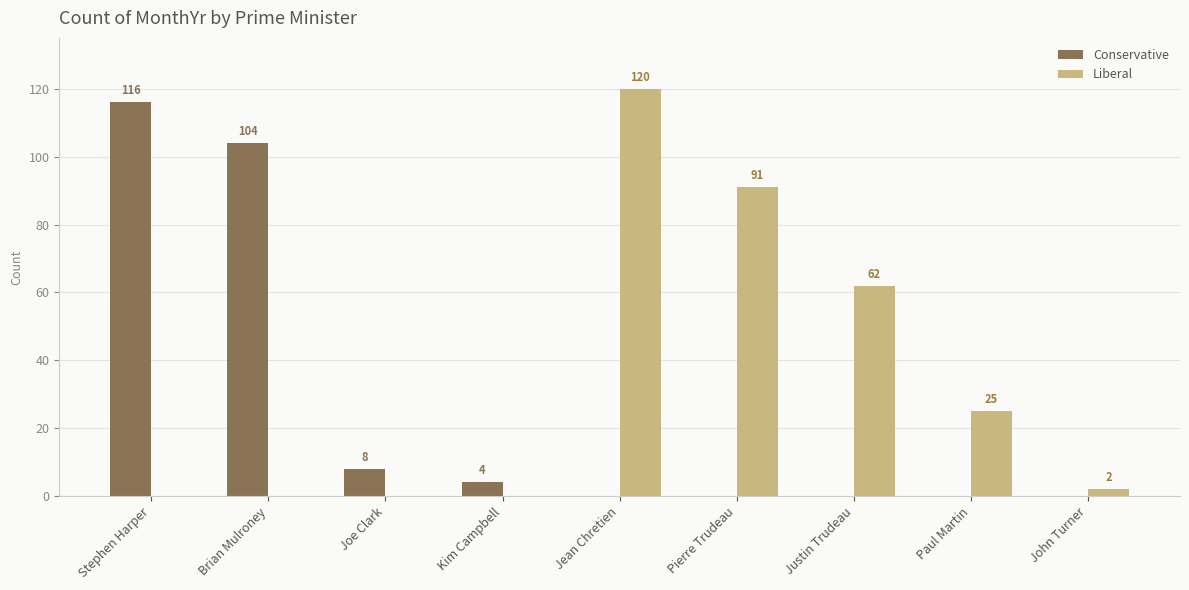

How many positive values does the Conservative series have?

4